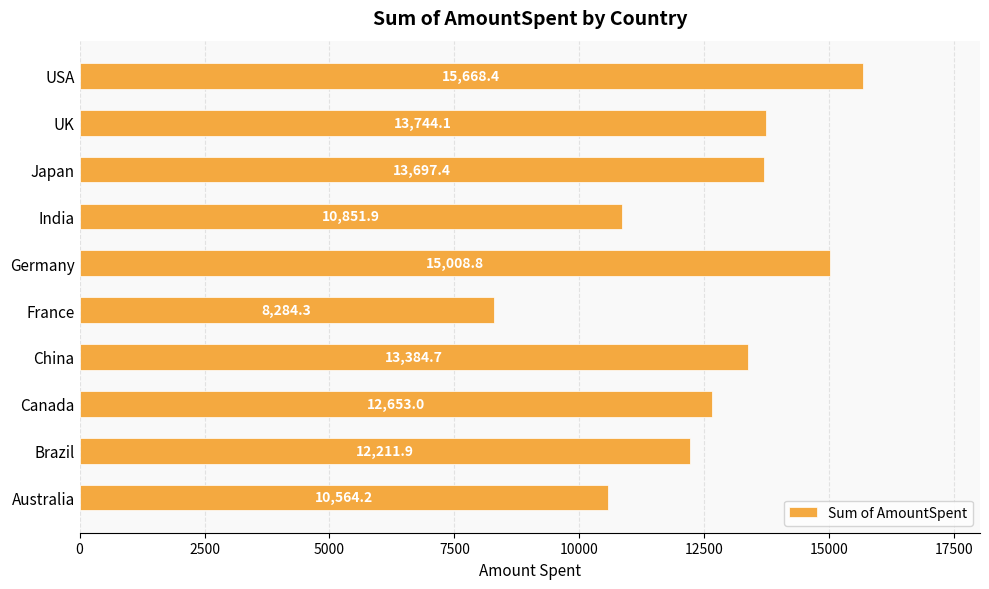

Reading bottom to top, transcribe all the data shown in this chart.

10564.2	12211.9	12653.0	13384.7	8284.3	15008.8	10851.9	13697.4	13744.1	15668.4